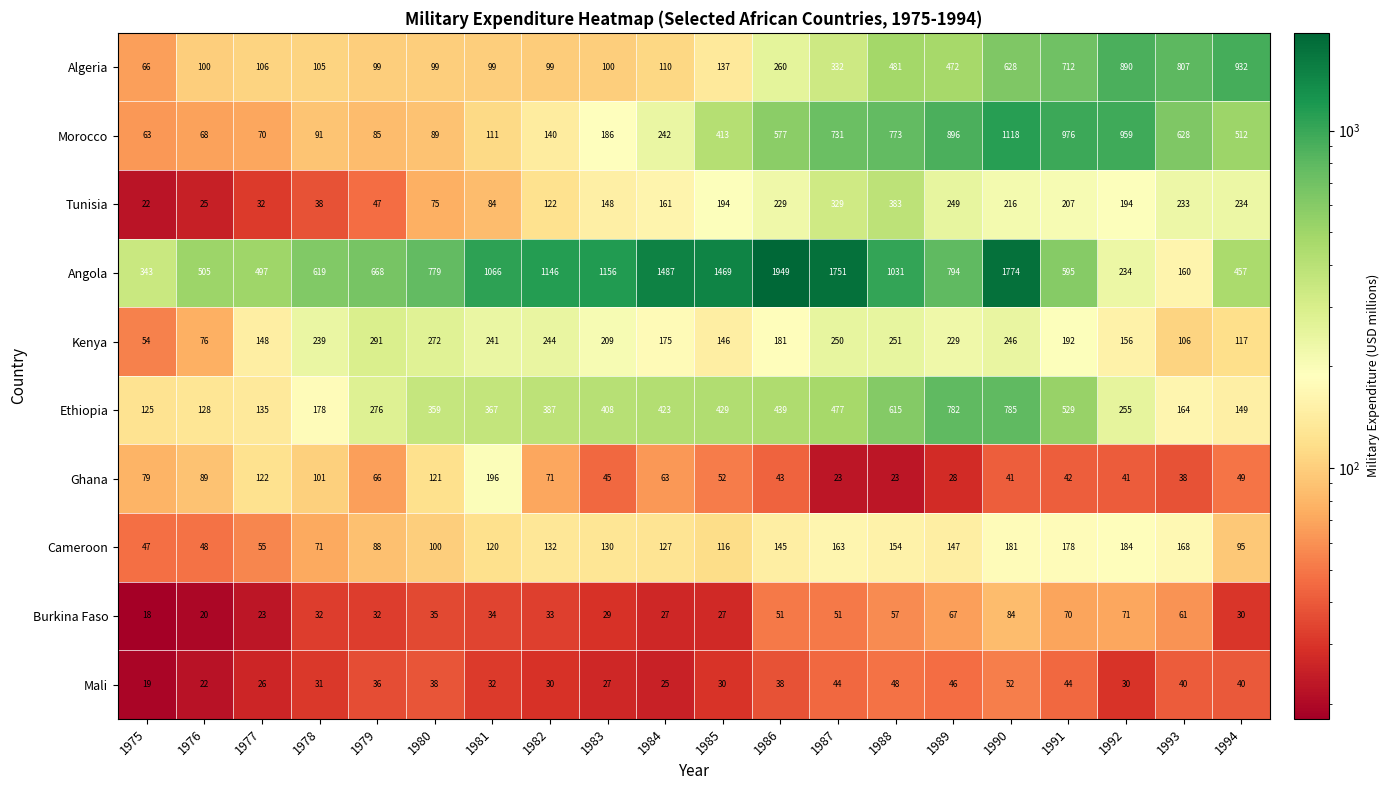

At 1993, list the series in order from smallest to largest.

Ghana, Mali, Burkina Faso, Kenya, Angola, Ethiopia, Cameroon, Tunisia, Morocco, Algeria